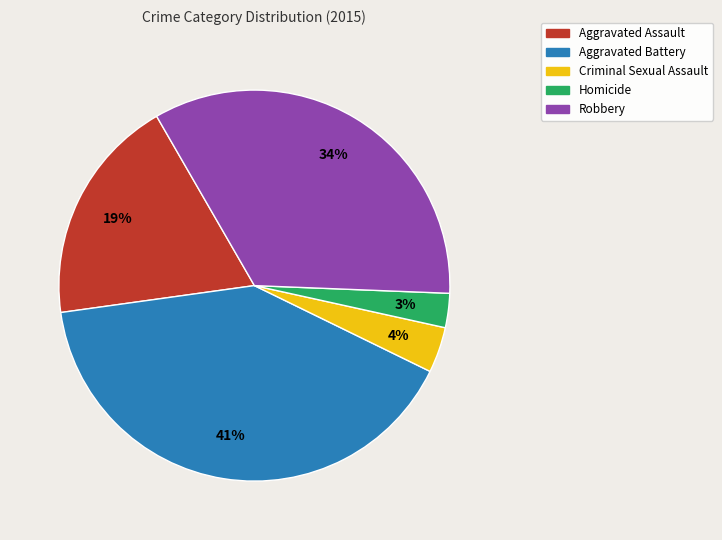

Is it true that Robbery is 34% of the pie?

True